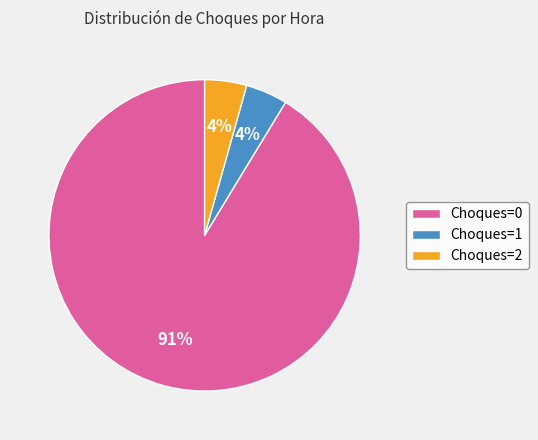

To the nearest percent, what is the average slice percentage?

33%